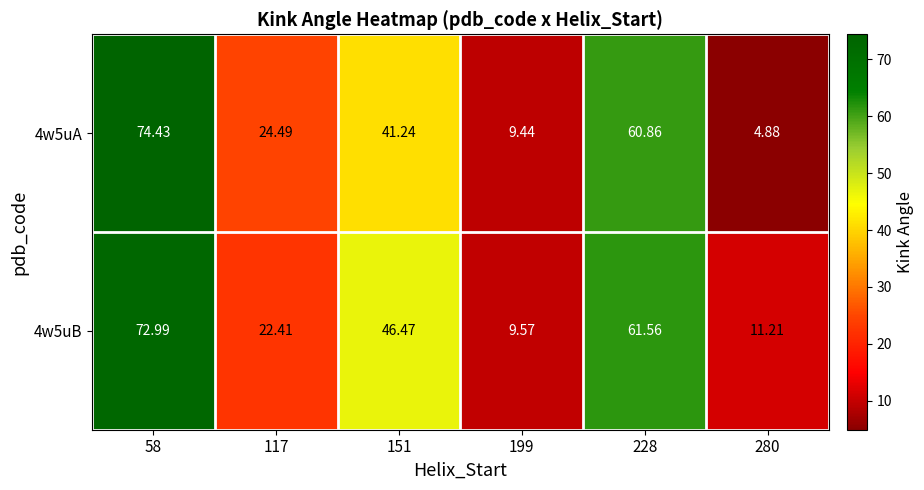

Is the value of 4w5uB at 280 greater than the value of 4w5uA at 228?

No